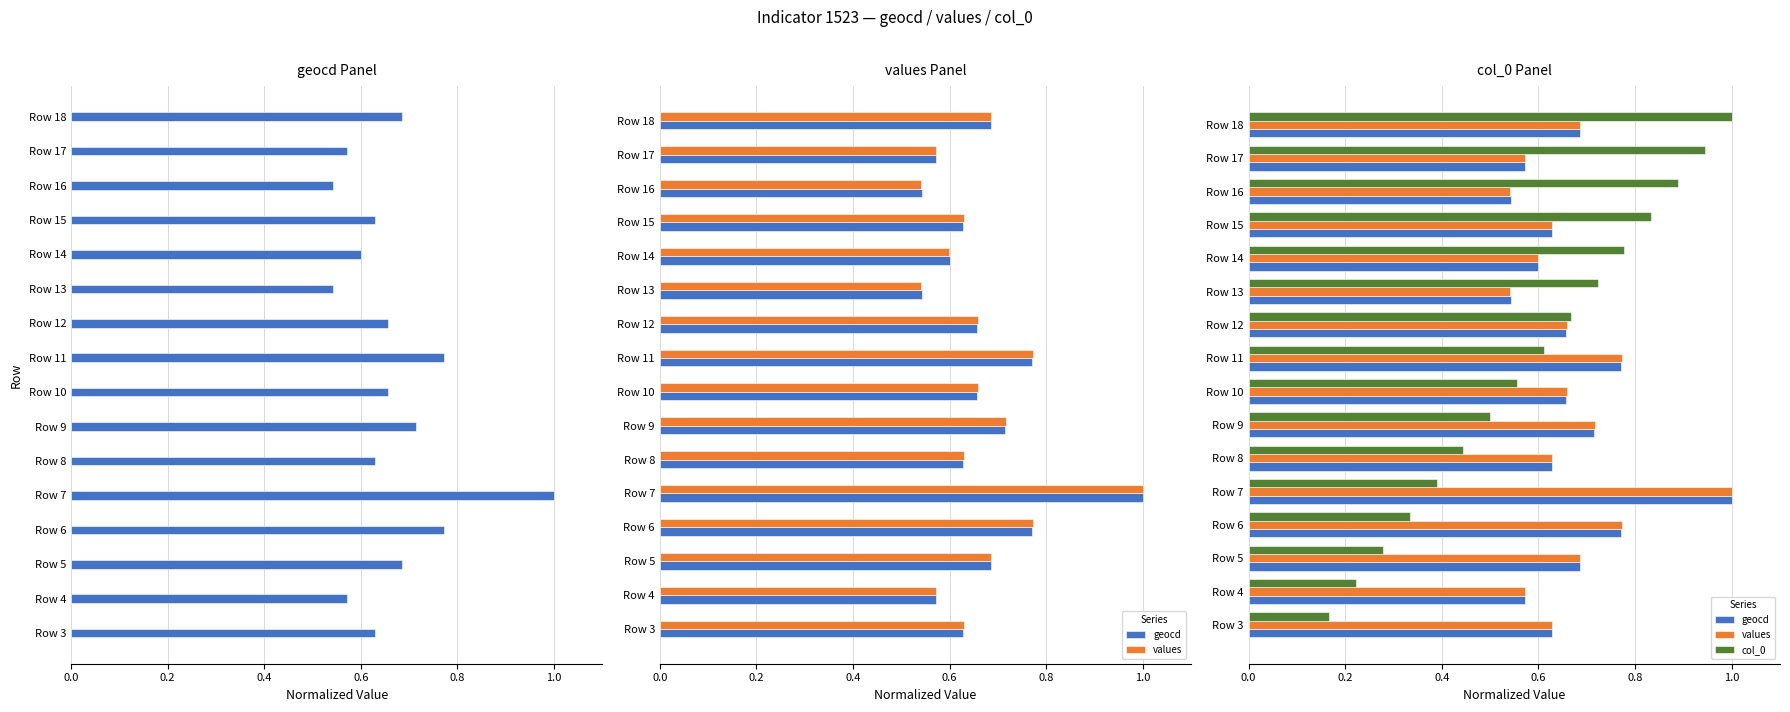

What is the difference between the second highest and second lowest values in the geocd series?

0.2